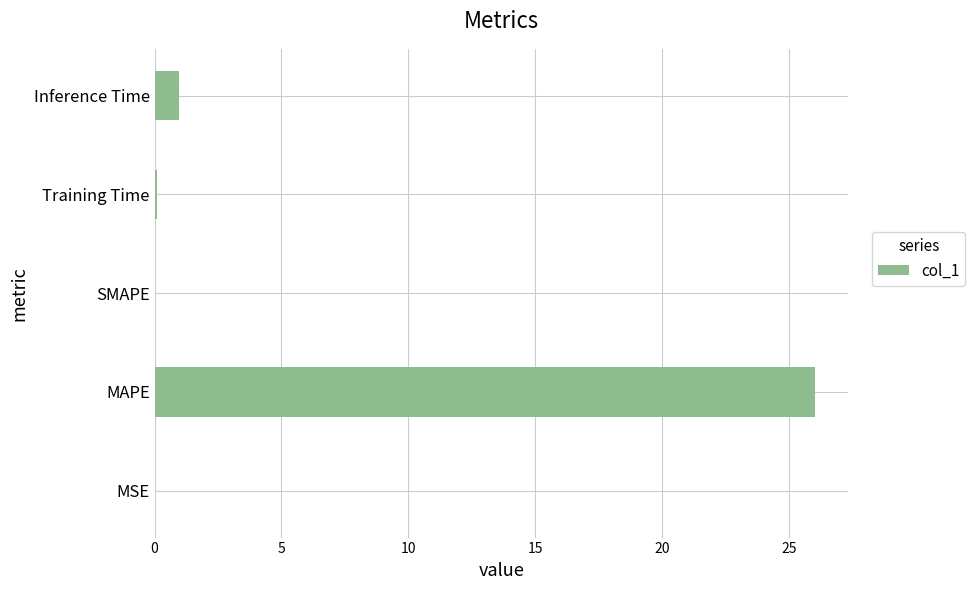

At which label is the value closest to 13?

Inference Time